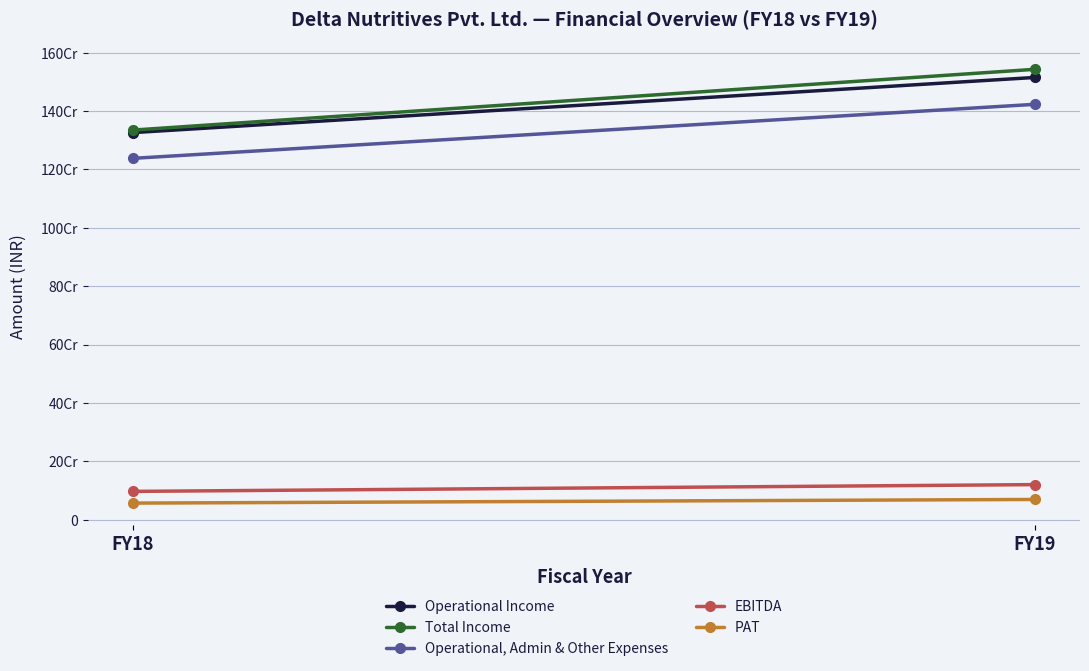

Which series changed the most between FY18 and FY19?

Total Income